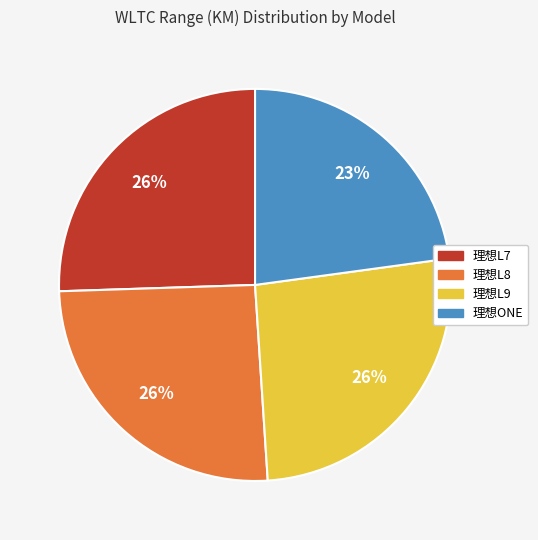

To the nearest percent, what is the difference between the 理想ONE and 理想L9 slice percentages?

3%